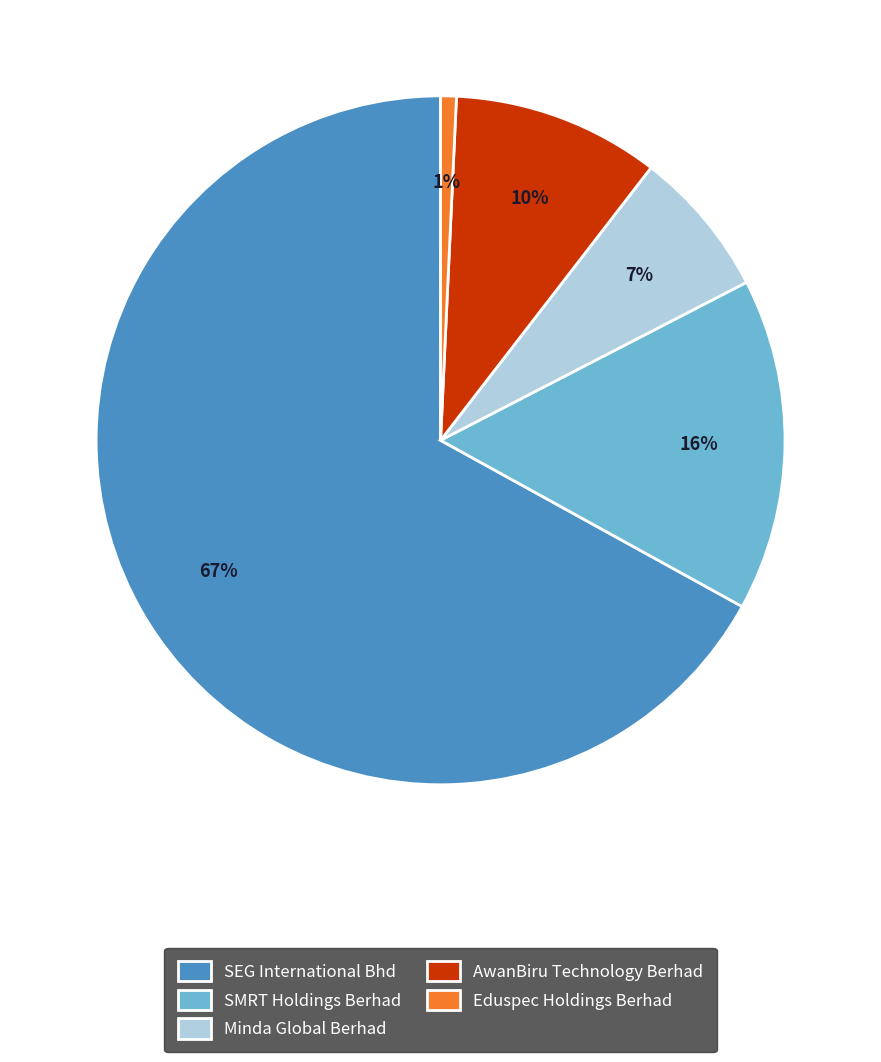

How many slices are in this pie chart?

5